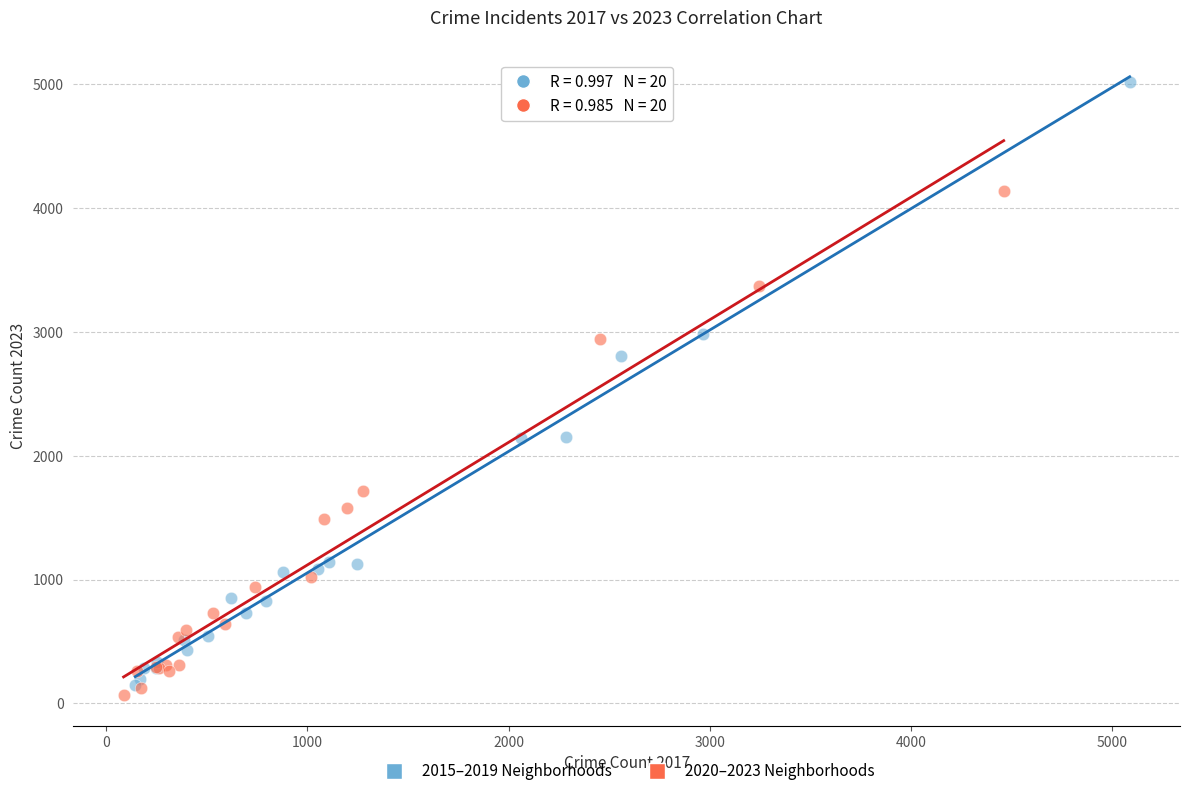

Which series contains the highest Y value?

2015–2019 Neighborhoods